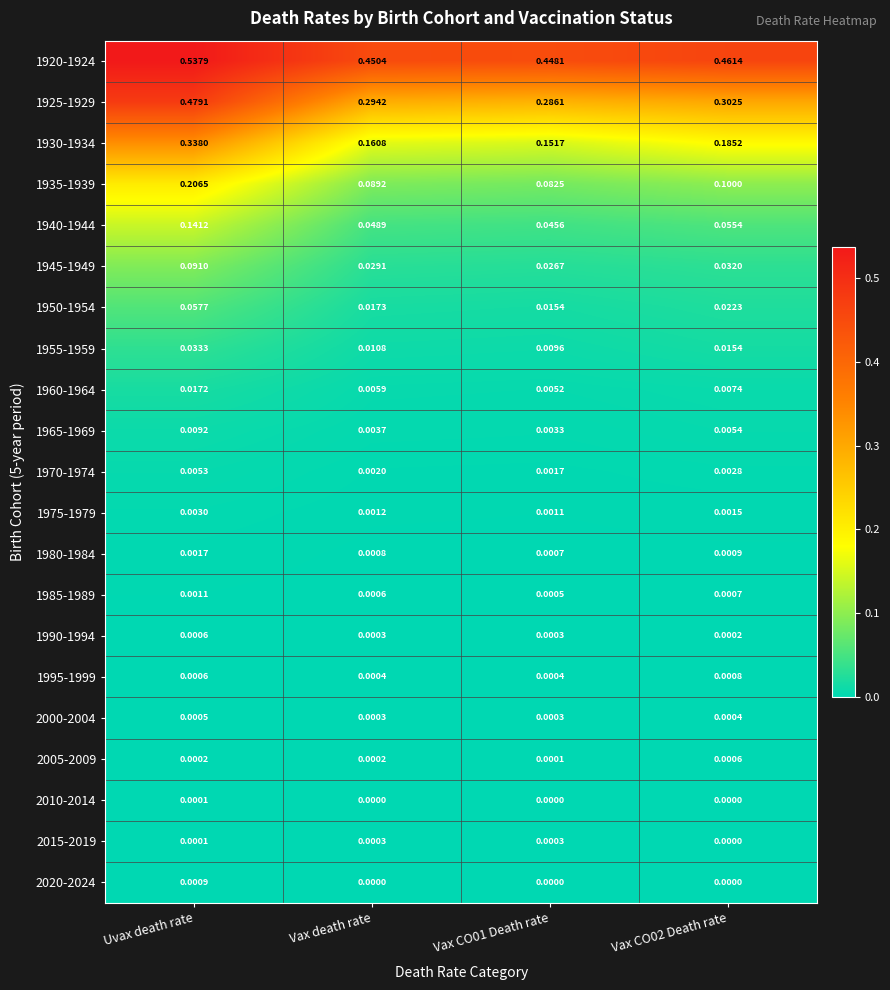

At which category is the sum across all series the highest?

Uvax death rate